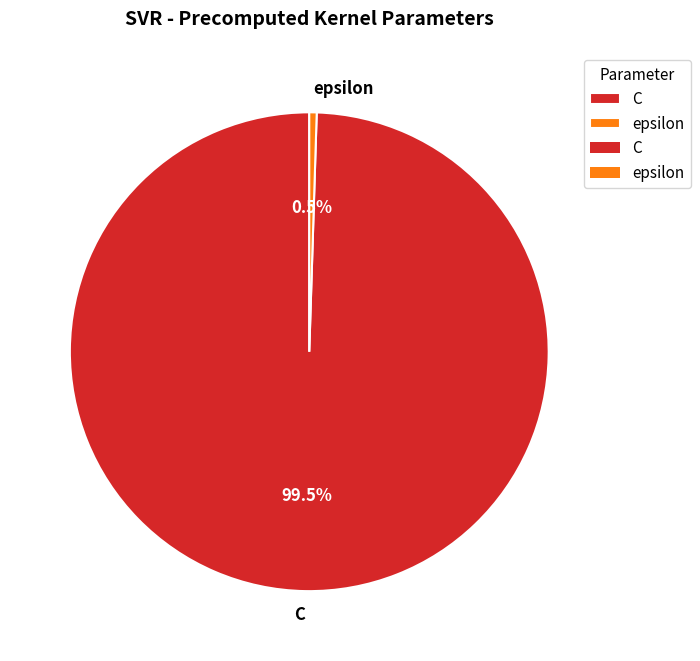

To the nearest percent, what is the difference between the epsilon and C slice percentages?

99%